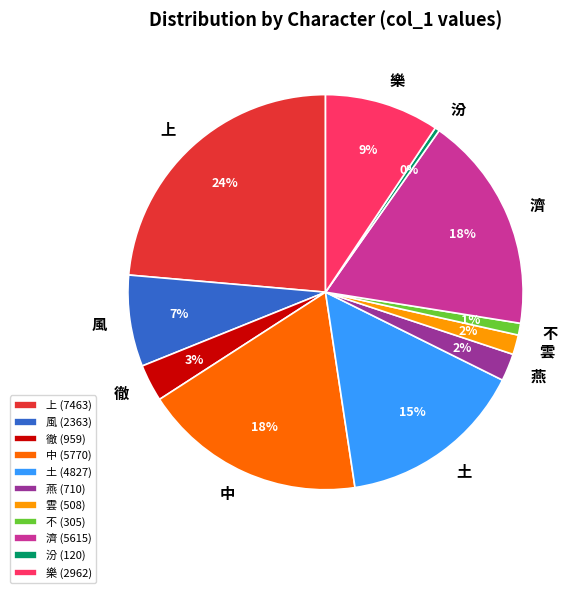

To the nearest percent, what is the combined percentage of 雲 and 汾?

2%